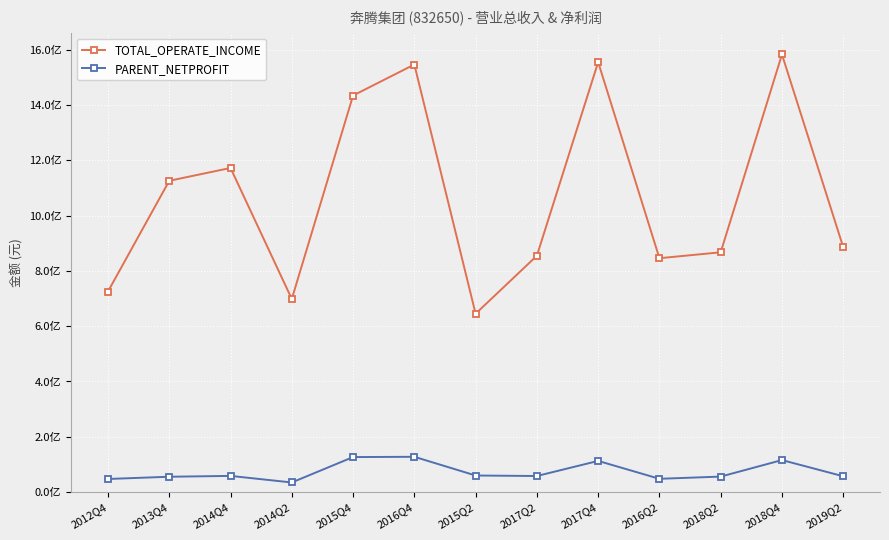

What are all the series names shown in the legend?

TOTAL_OPERATE_INCOME, PARENT_NETPROFIT